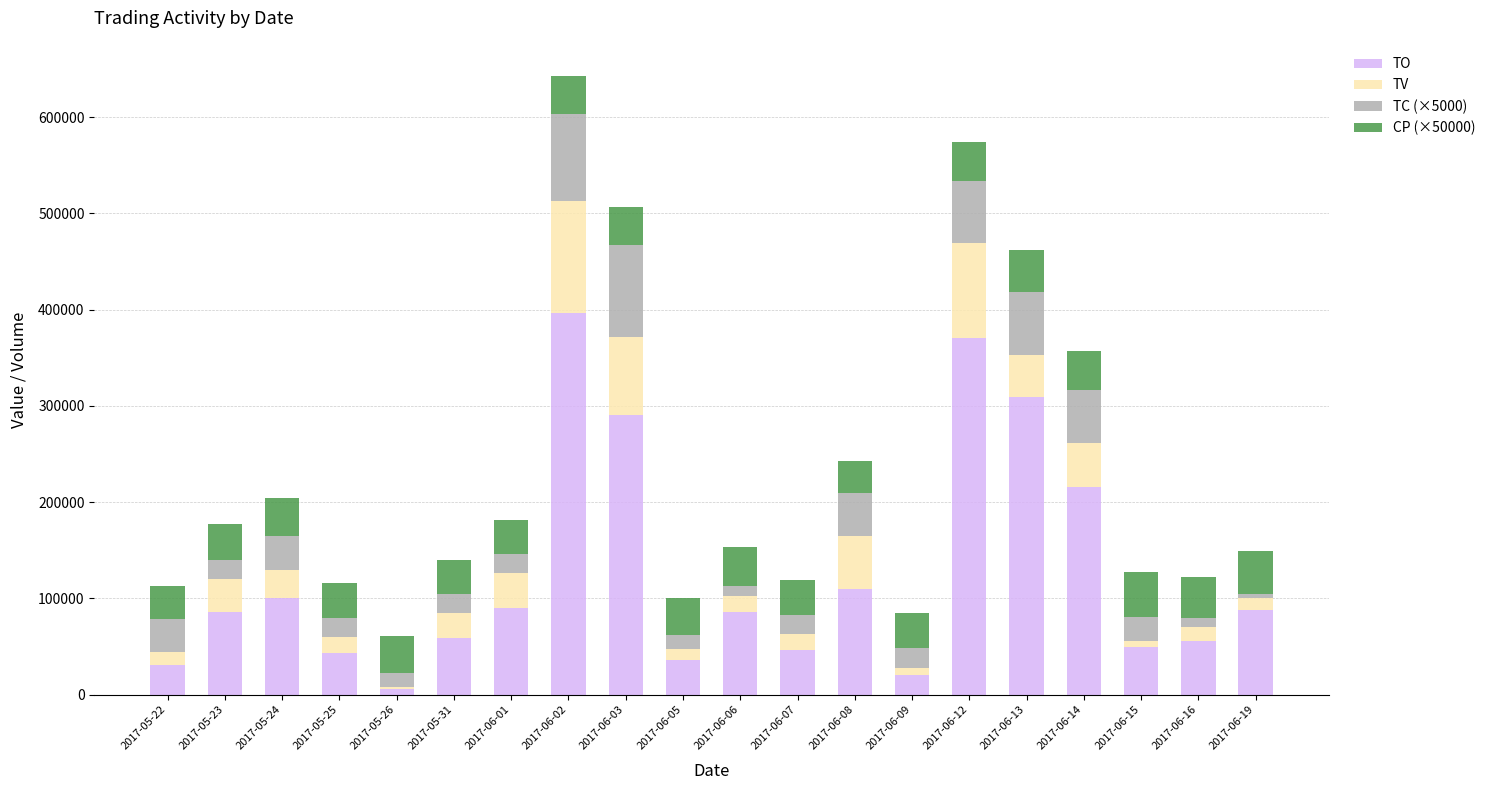

At which category is the sum across all series the highest?

2017-06-02